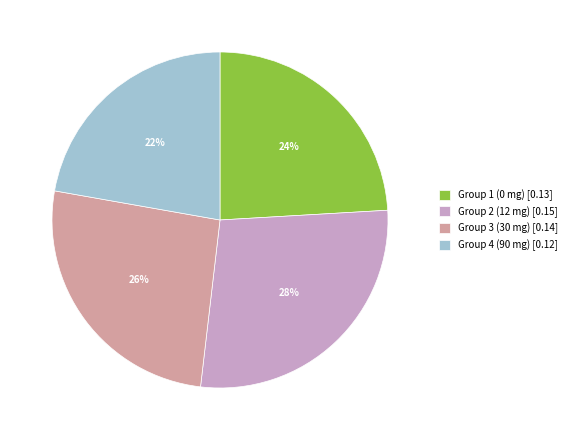

Which category has the biggest portion of the pie?

Group 2 (12 mg)